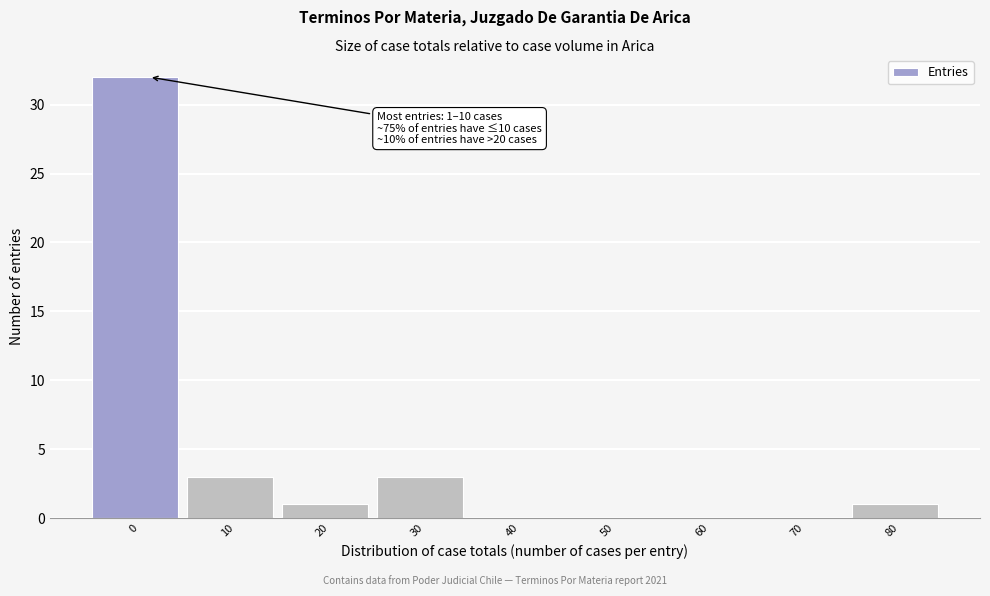

Reading left to right, list all the values displayed in this chart.

0=32	10=3	20=1	30=3	40=0	50=0	60=0	70=0	80=1